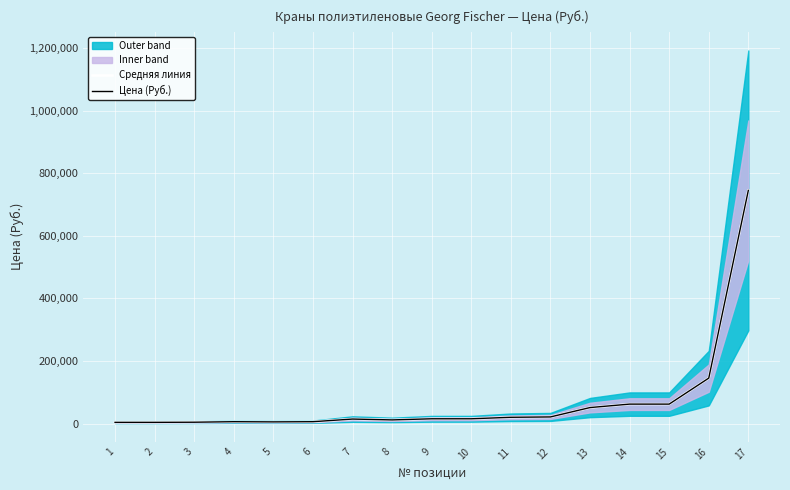

Which category has the lowest value across all series?

1